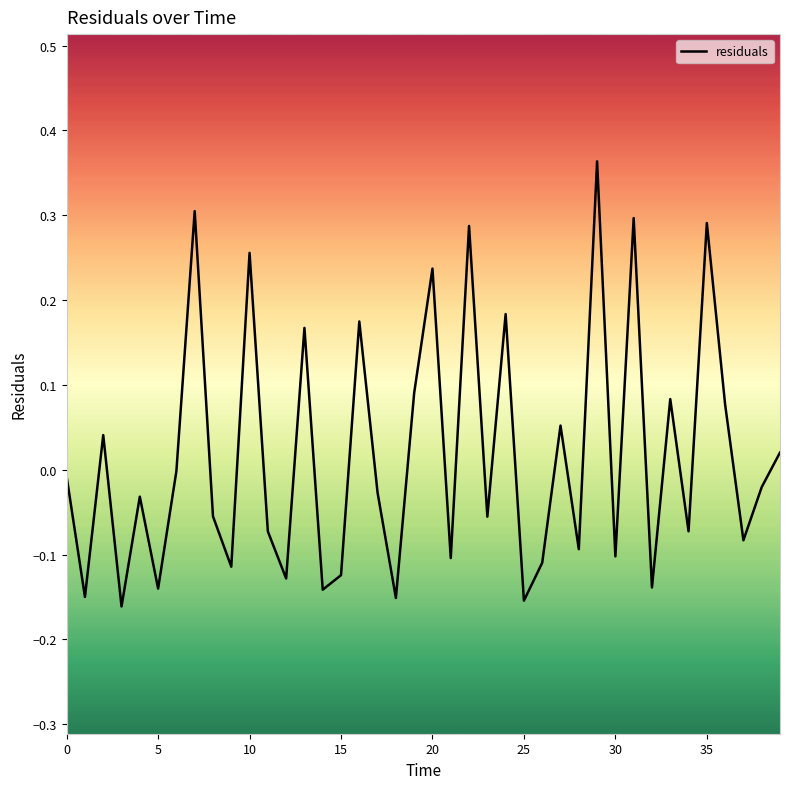

What is the greatest value displayed?

0.4